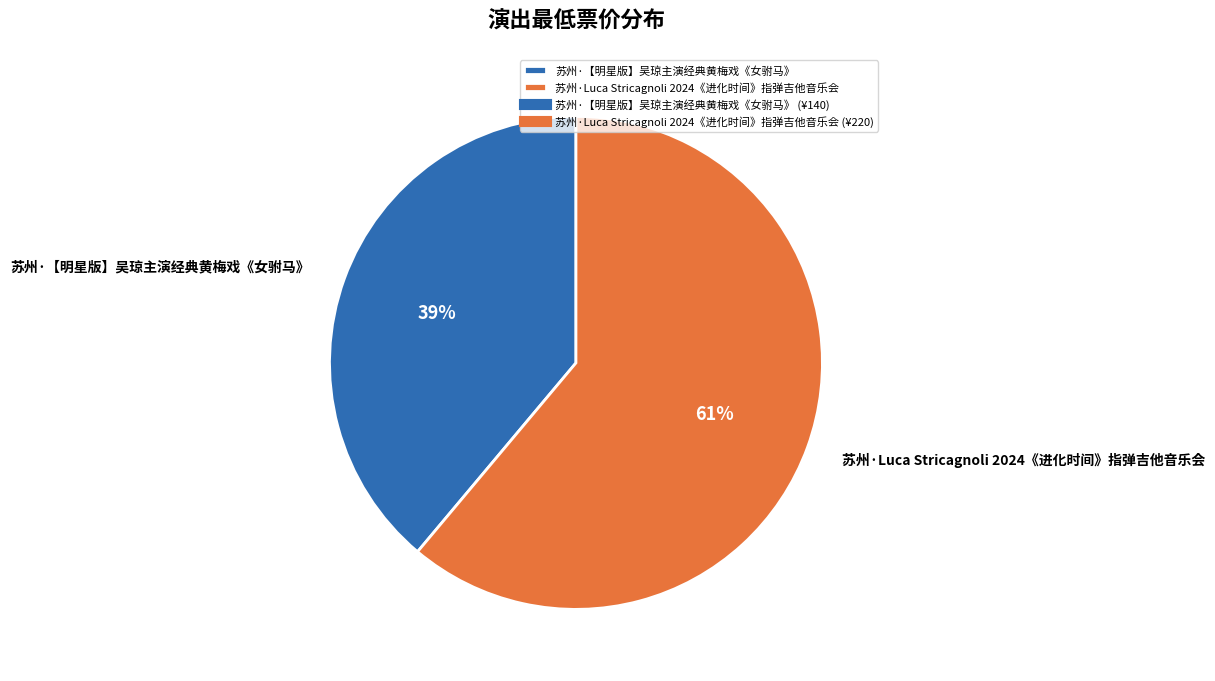

Between 苏州·【明星版】吴琼主演经典黄梅戏《女驸马》 and 苏州·Luca Stricagnoli 2024《进化时间》指弹吉他音乐会, which is larger?

苏州·Luca Stricagnoli 2024《进化时间》指弹吉他音乐会